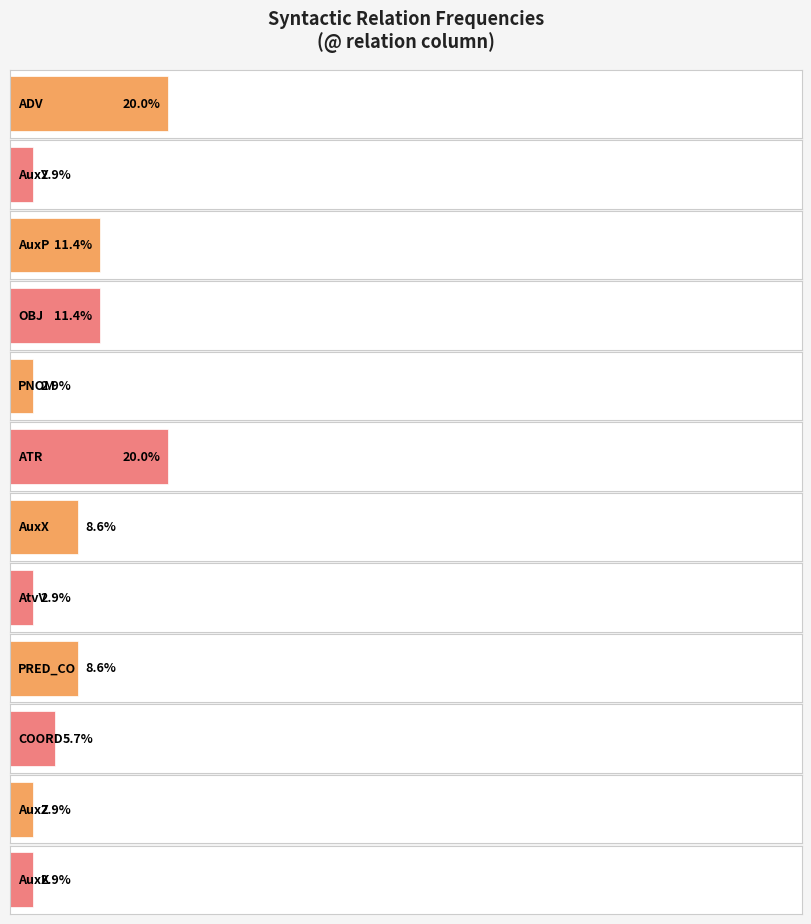

Reading left to right, transcribe all the data shown in this chart.

7	1	4	4	1	7	3	1	3	2	1	1